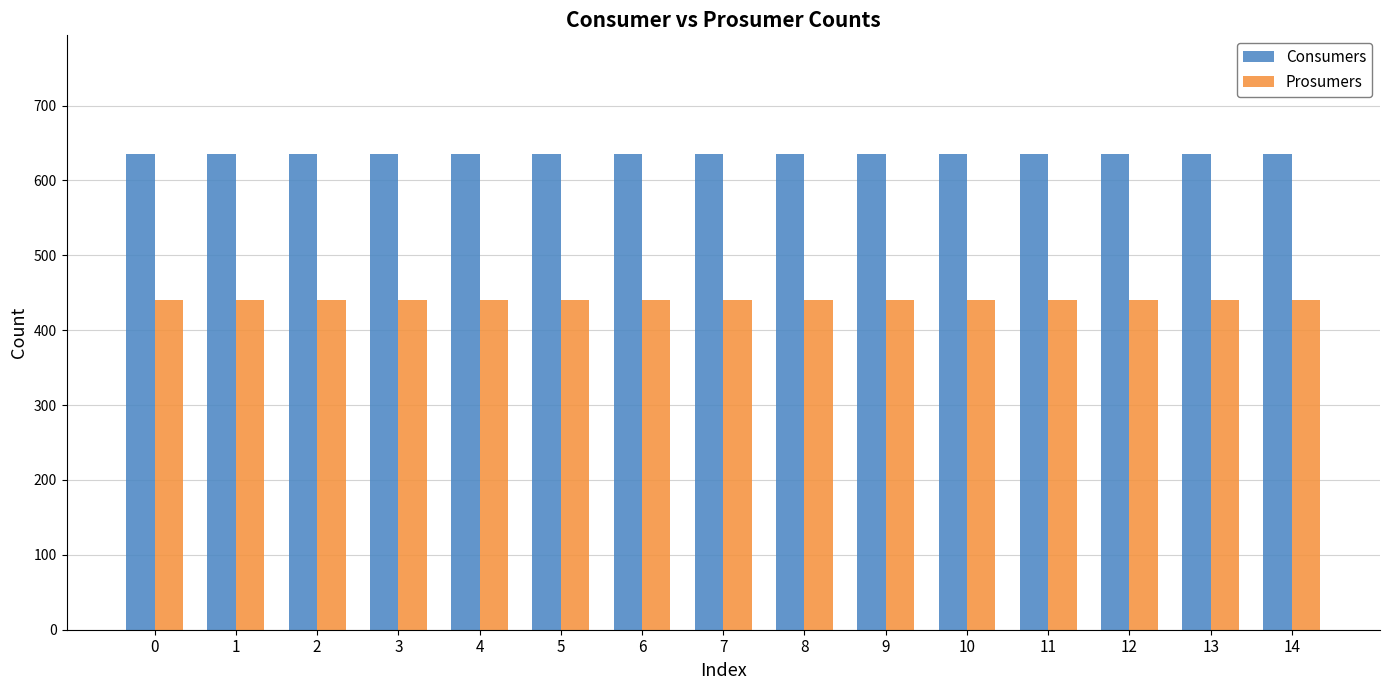

What is the spread (max minus min) of values at 14?

195